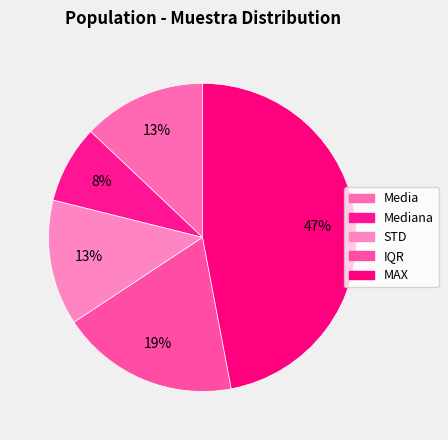

How many segments does this pie chart have?

5